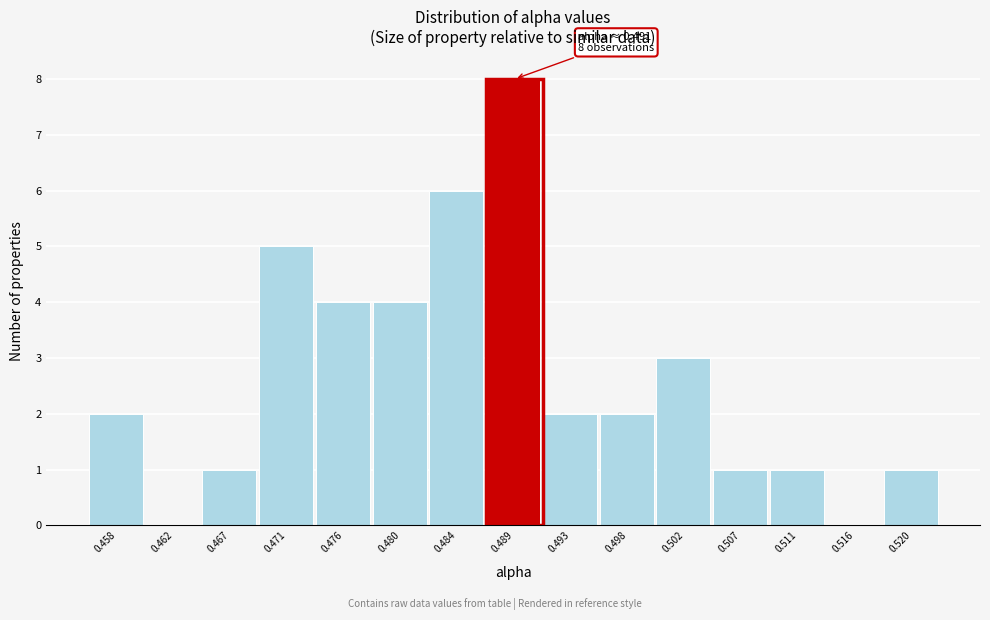

Reading left to right, extract all data points from this chart.

0.458=2	0.462=0	0.467=1	0.471=5	0.476=4	0.480=4	0.484=6	0.489=8	0.493=2	0.498=2	0.502=3	0.507=1	0.511=1	0.516=0	0.520=1